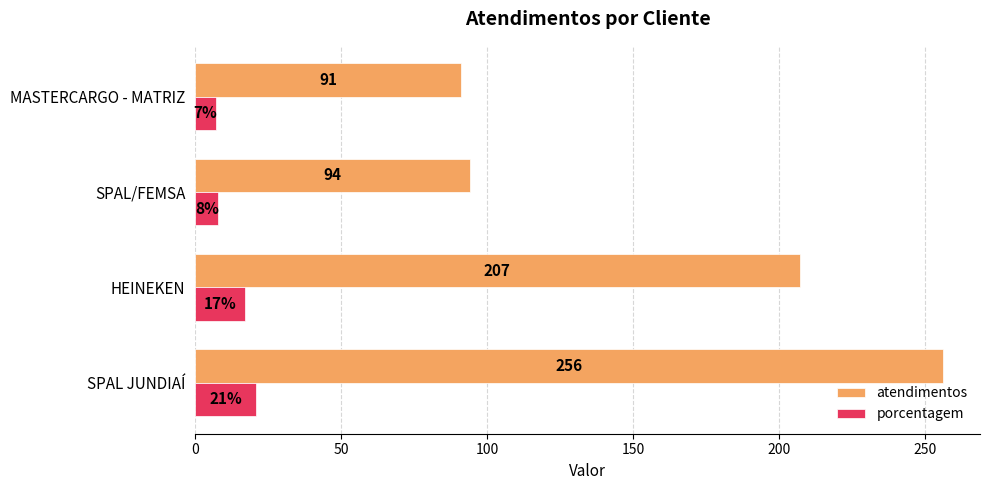

What is the minimum value for atendimentos?

91